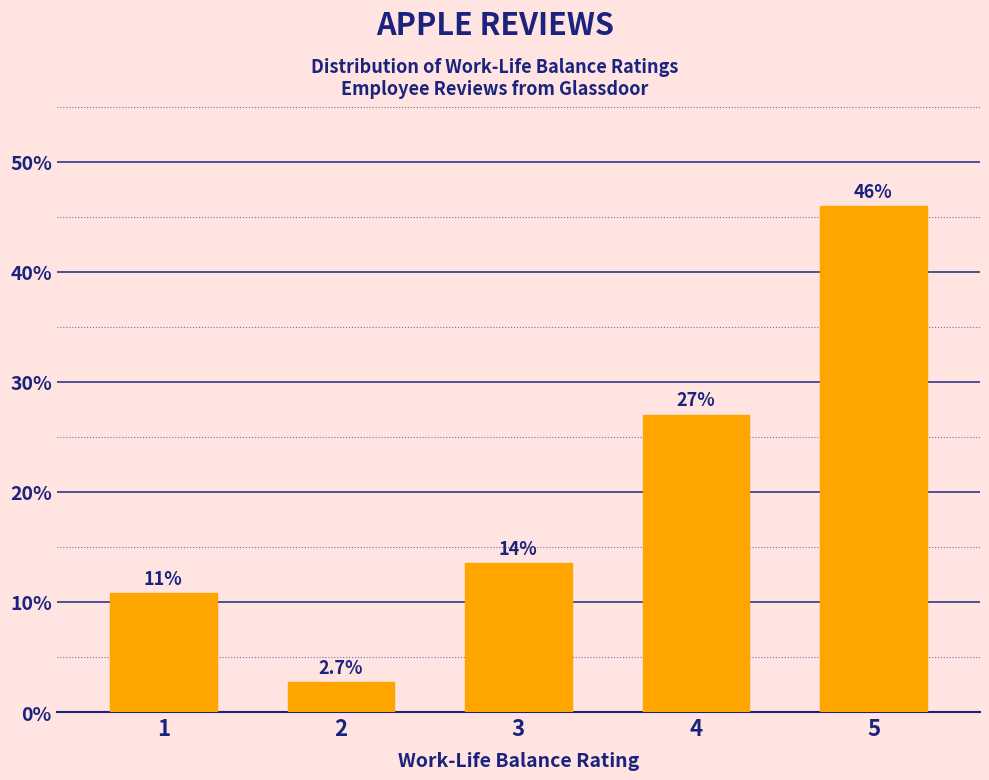

Reading left to right, transcribe all the data shown in this chart.

10.8	2.7	13.5	27.0	45.9